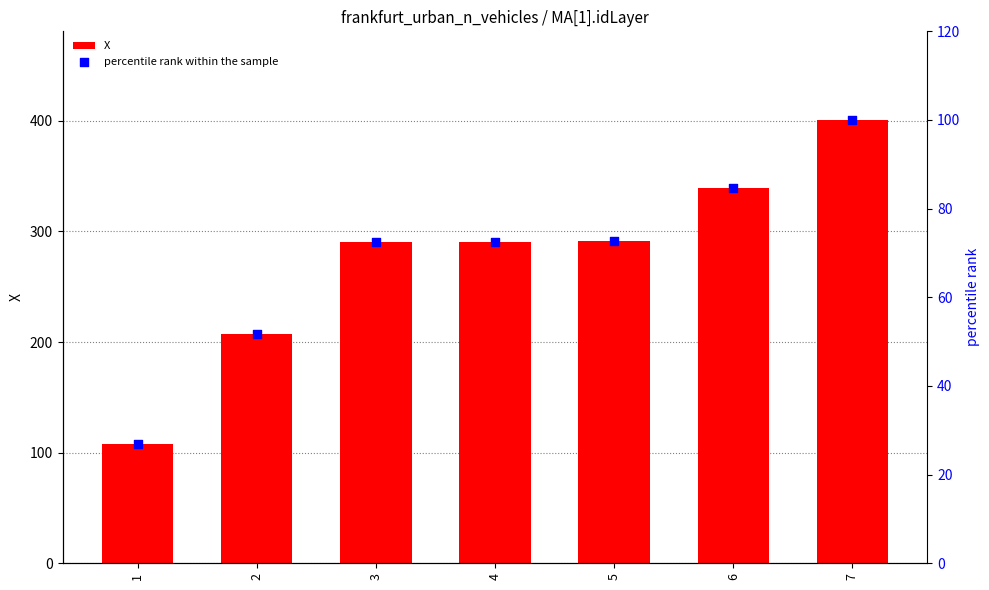

Which series has the widest spread of Y values?

X